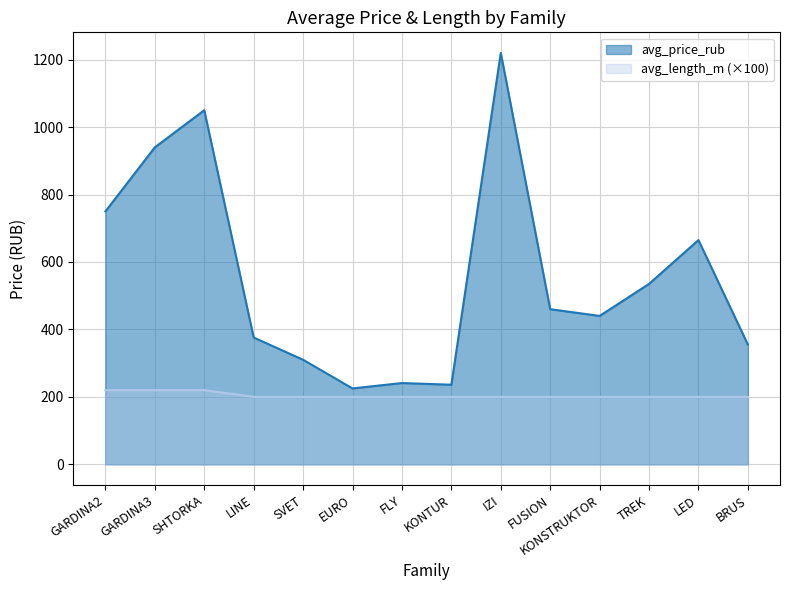

How many lines are shown in the chart?

2